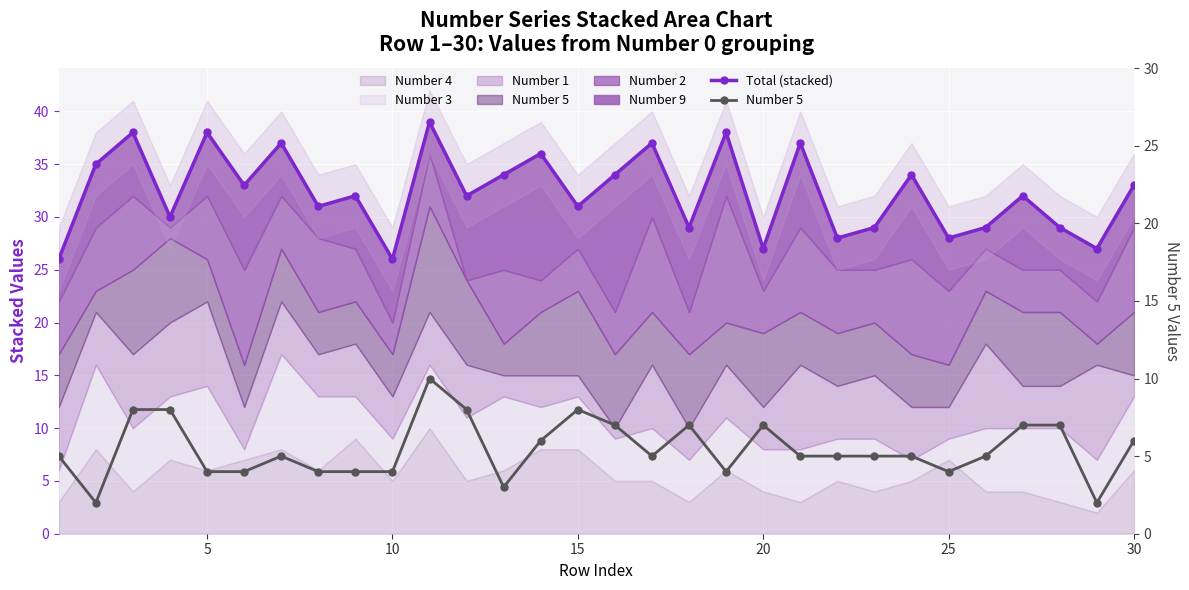

True or false: Number 5 and Total (stacked) intersect in this chart.

False